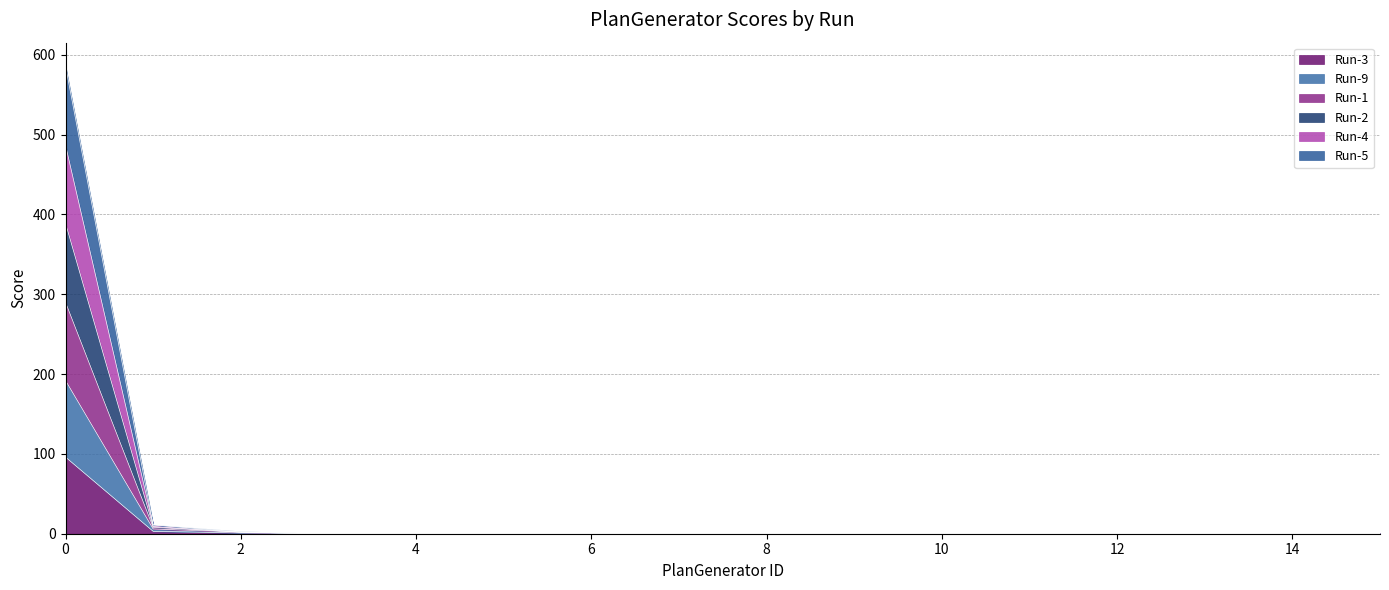

What is the difference between the maximum and minimum values in the Run-3 series?

96